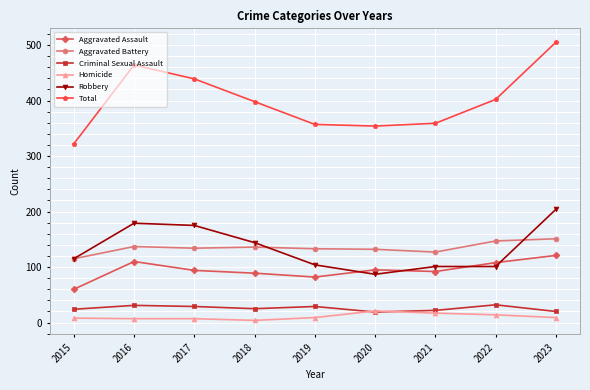

What is the sum of the Total values at 2017 and 2020?

793